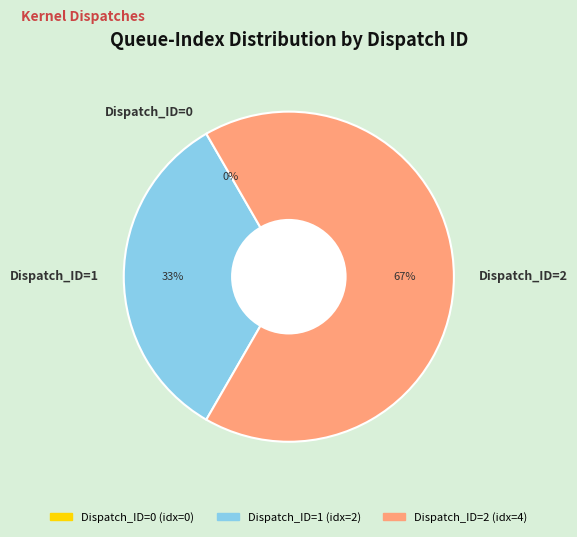

What is the majority slice?

Dispatch_ID=2